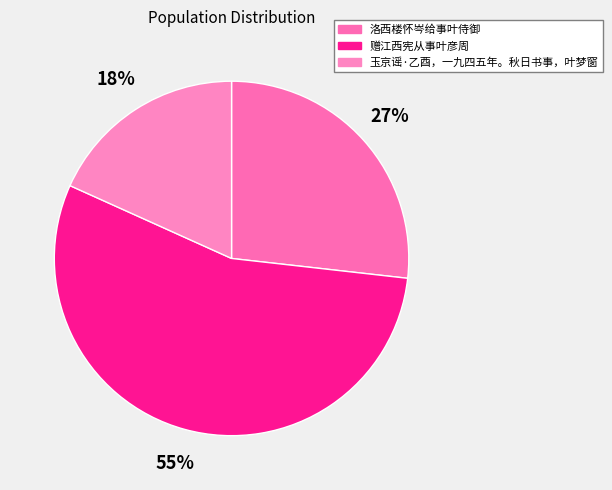

To the nearest percent, what is the combined percentage of 玉京谣·乙酉，一九四五年。秋日书事，叶梦窗 and 赠江西宪从事叶彦周?

73%